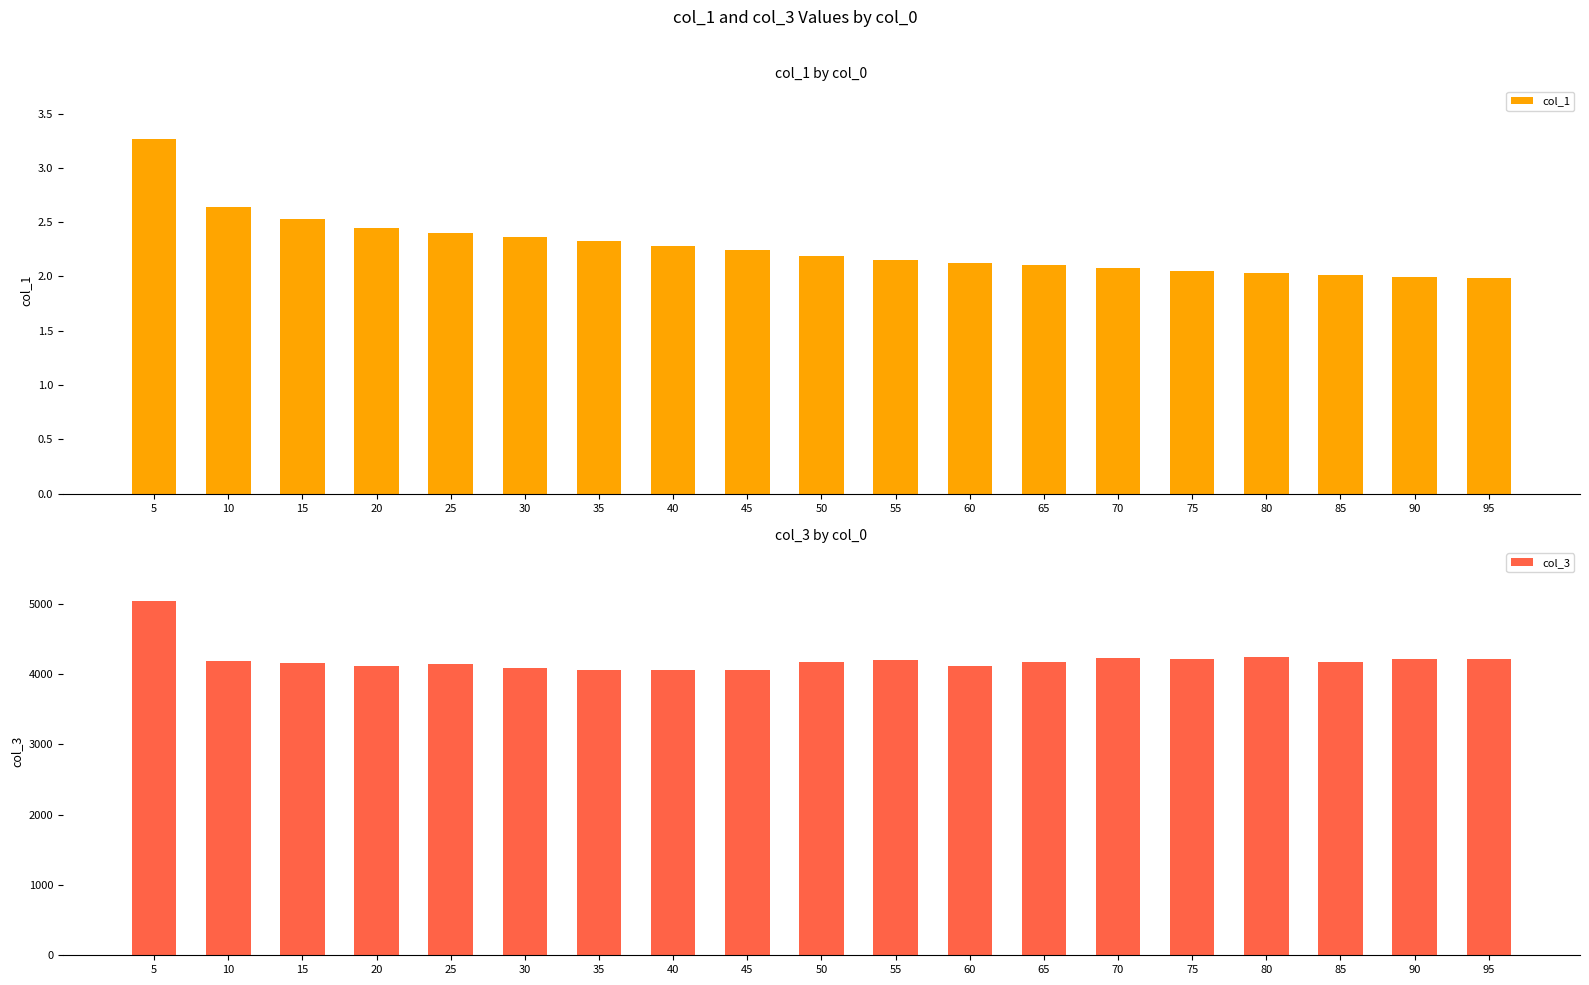

How many distinct data groups are displayed?

2